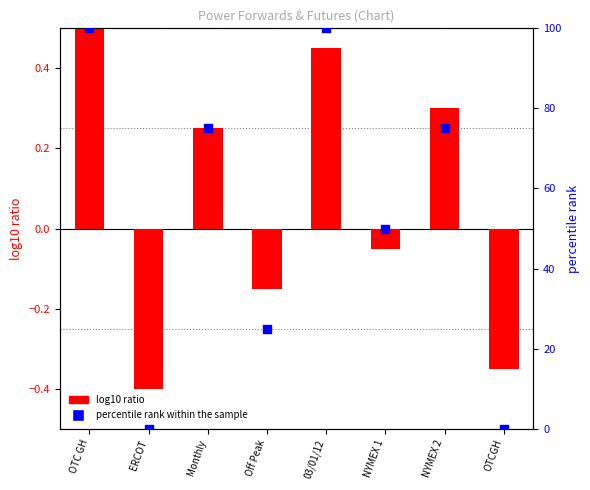

At which category is the sum across all series the highest?

OTC GH